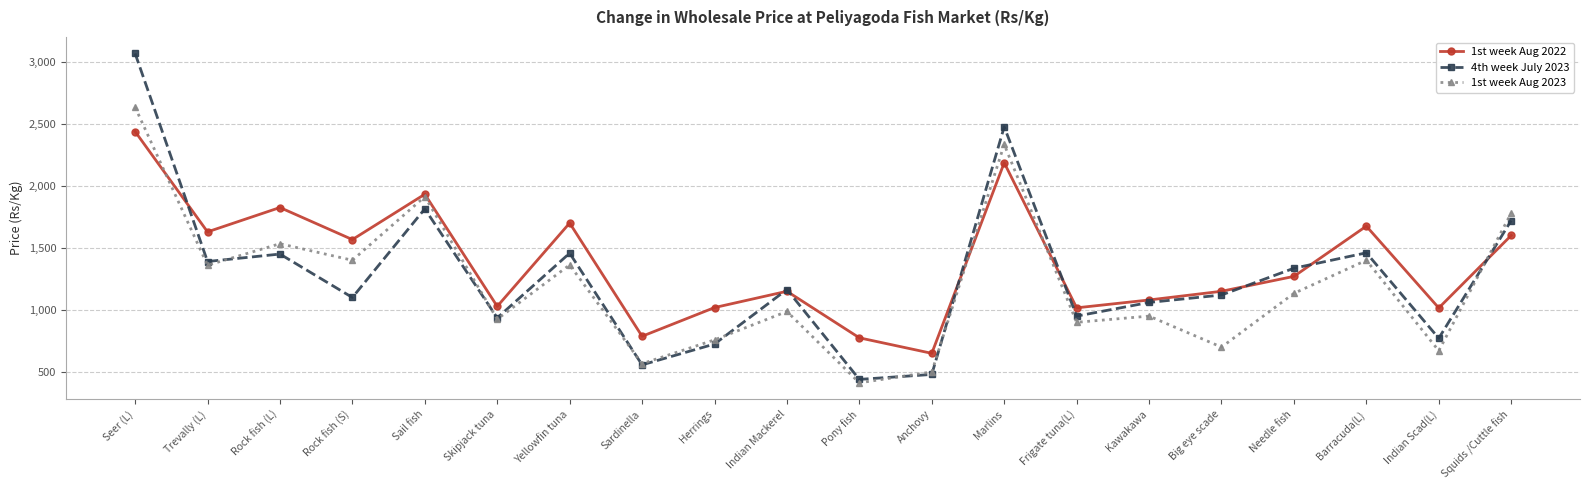

How many values in the 1st week Aug 2023 series exceed 1133?

10